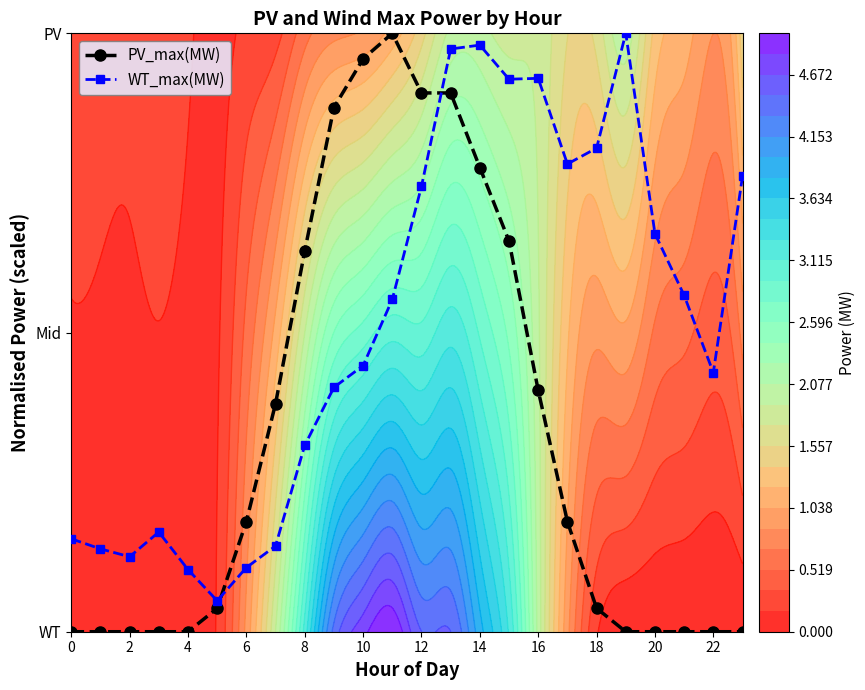

Read the WT_max(MW) value at 15.

0.9